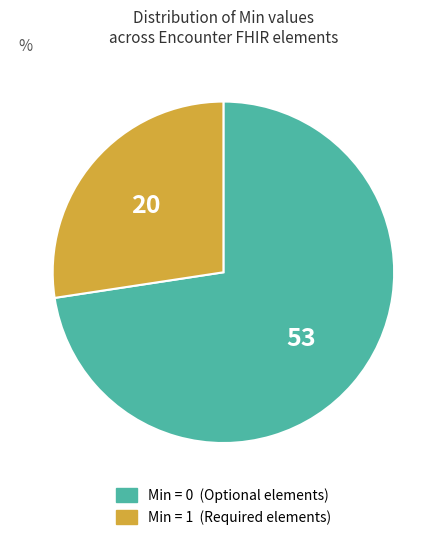

Is there any slice that represents more than half of the pie?

Yes